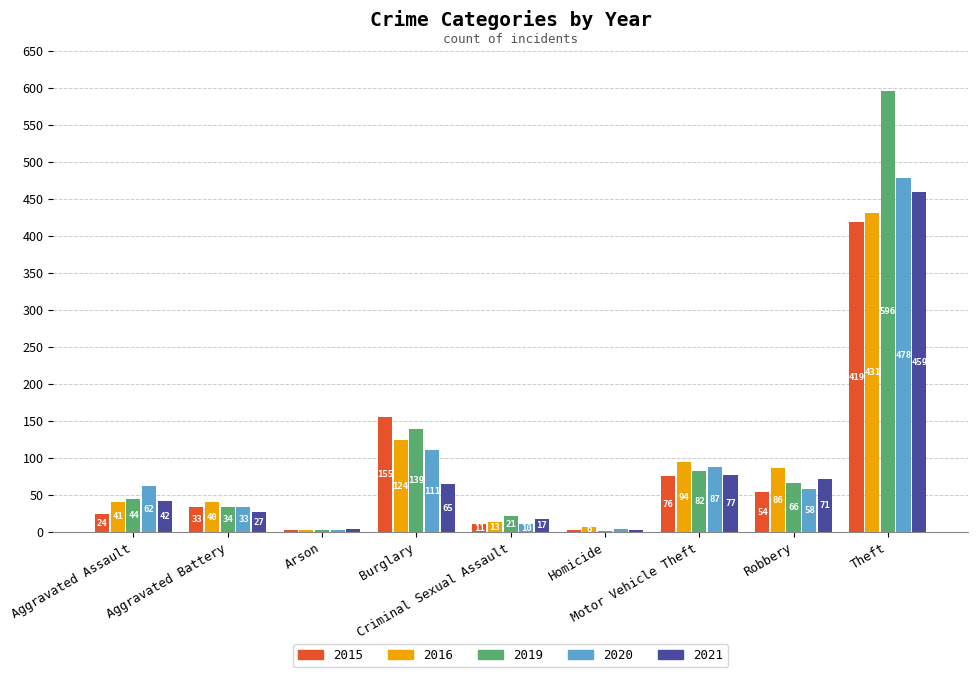

How many groups of bars are there?

9